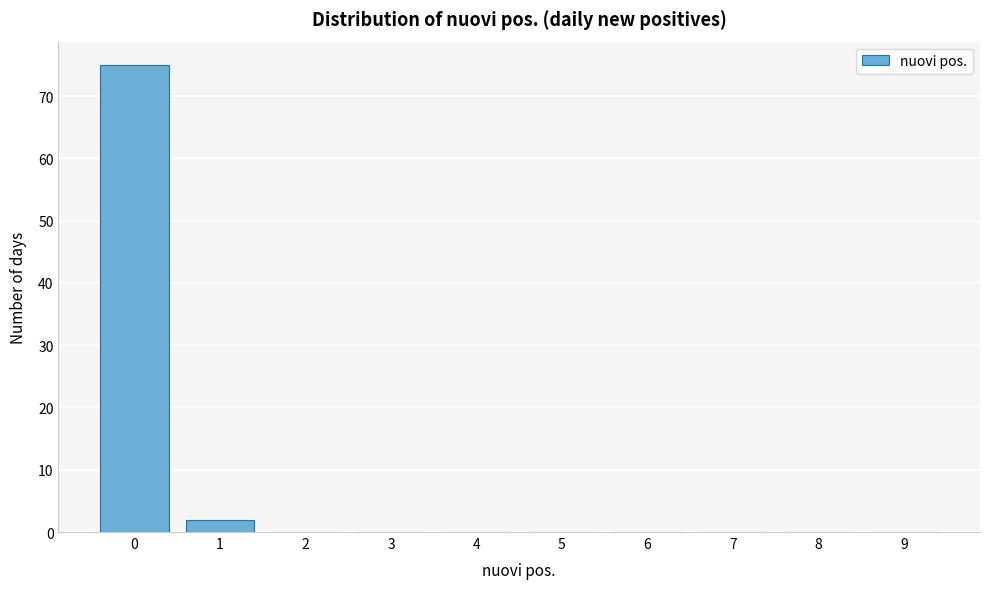

Reading left to right, list all the values displayed in this chart.

0=75	1=2	2=0	3=0	4=0	5=0	6=0	7=0	8=0	9=0